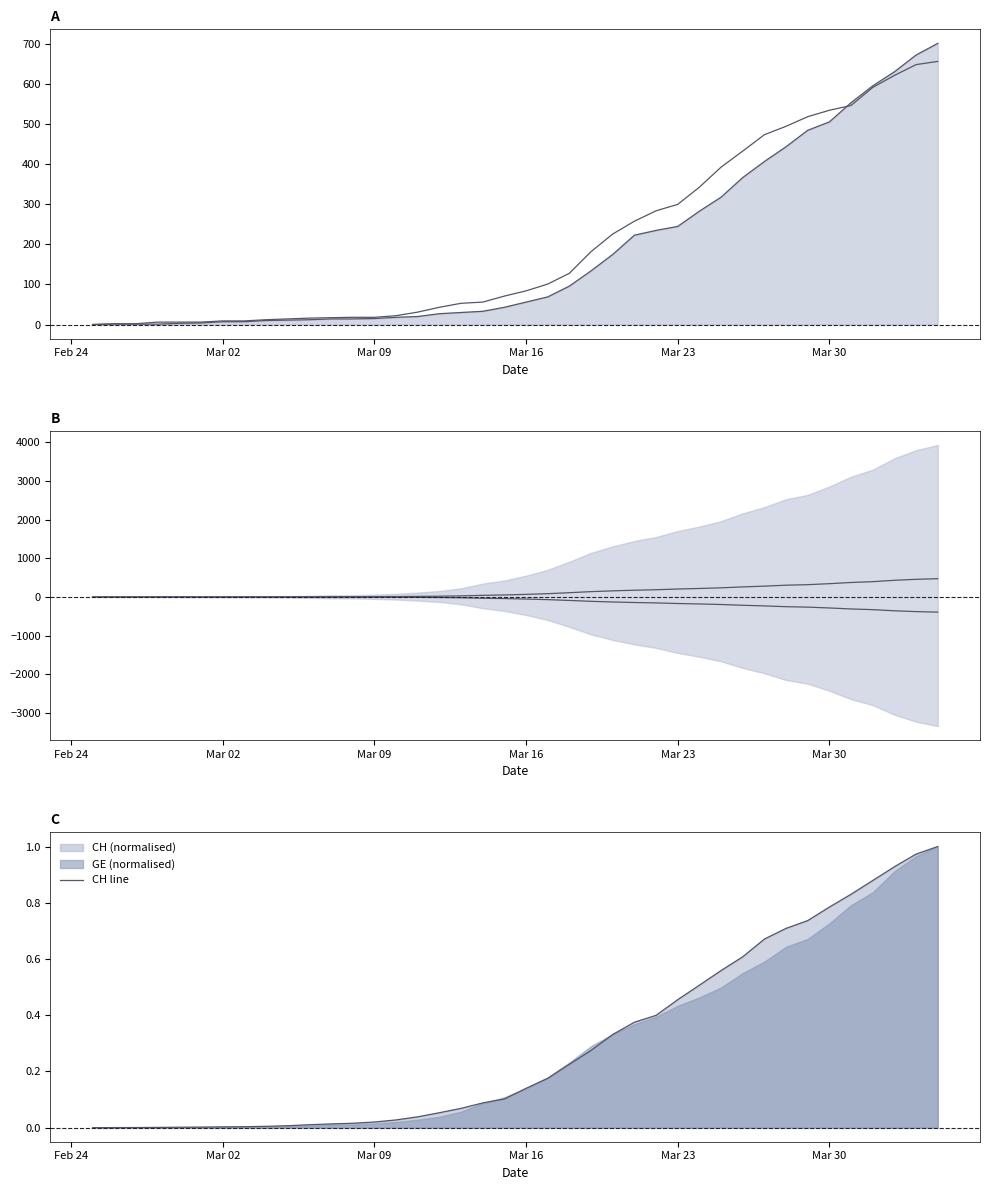

The value of CH line at Mar 30 is 1.1. True or false?

False